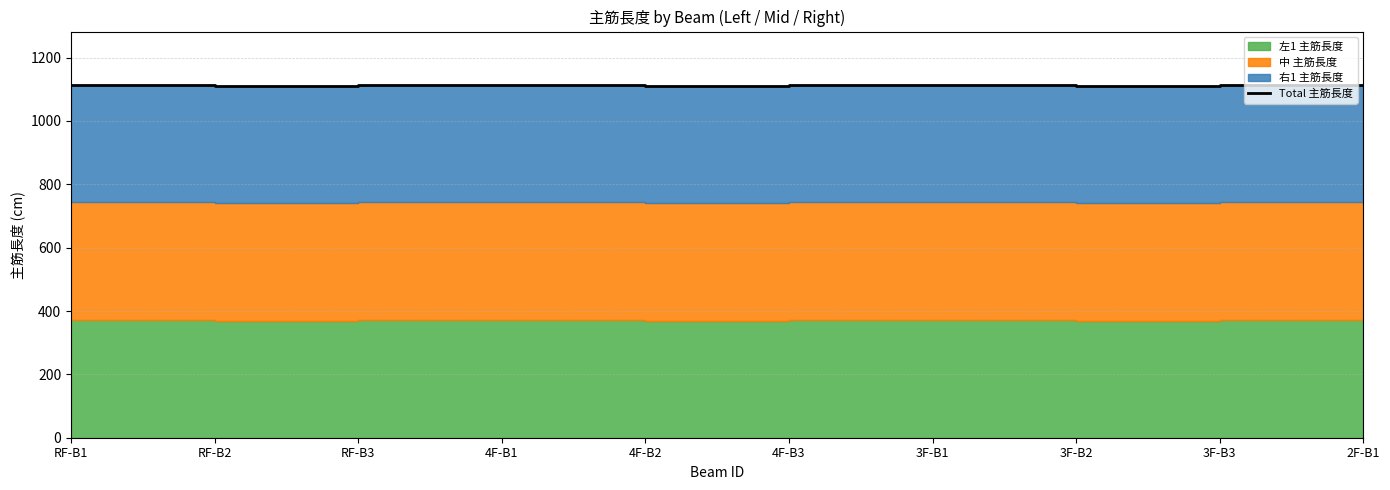

Where does the data first go above 1115?

RF-B1